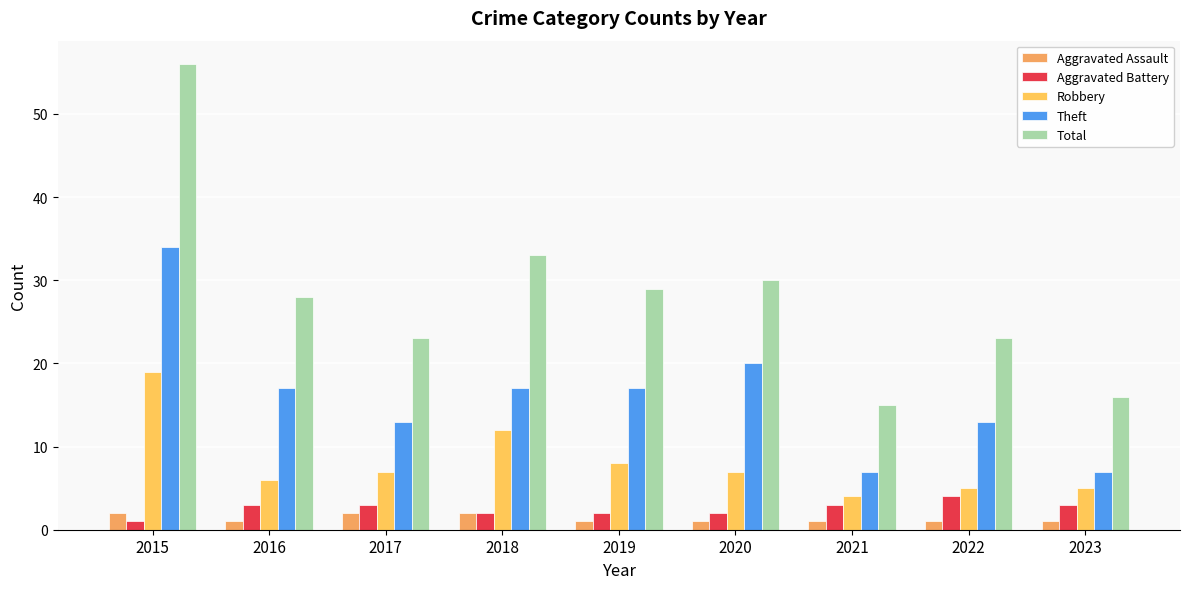

Is it true that Aggravated Battery equals 5 at 2023?

False